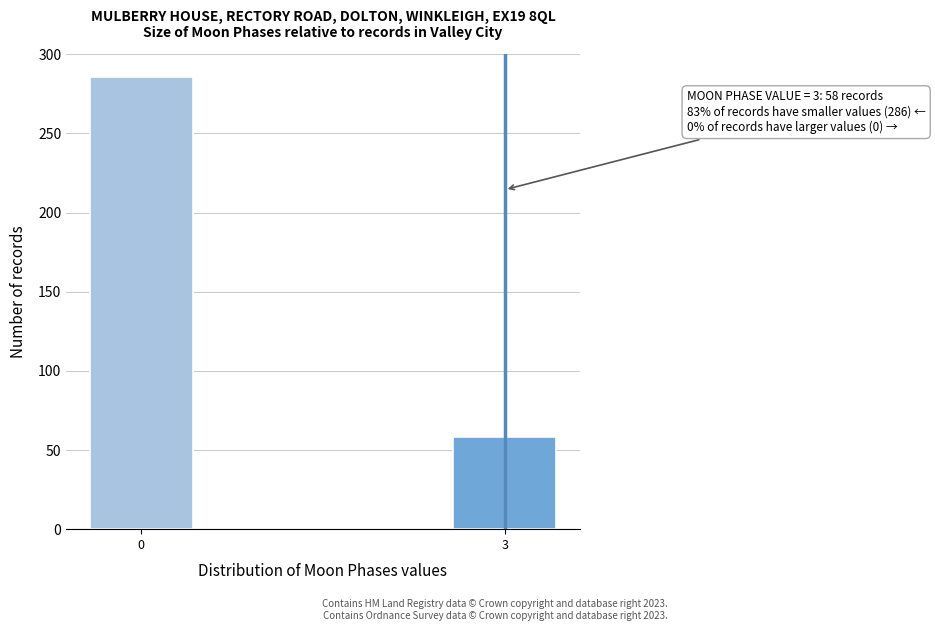

Reading left to right, extract all data points from this chart.

0=286	3=58